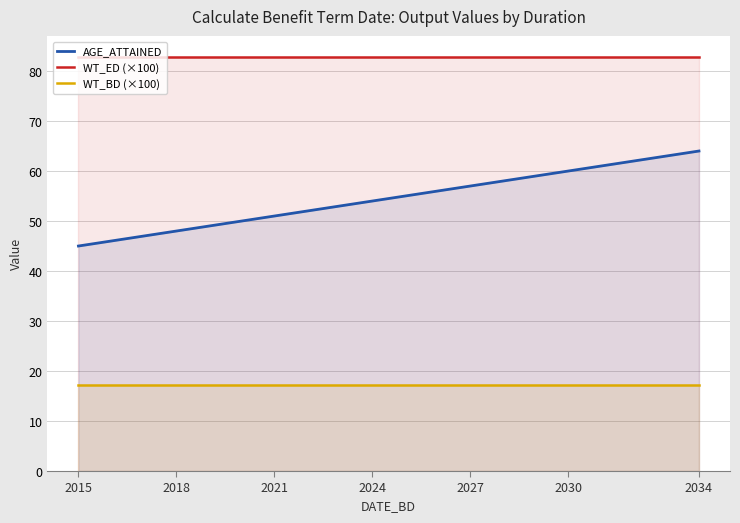

Which series has the largest total across all categories?

WT_ED (×100)